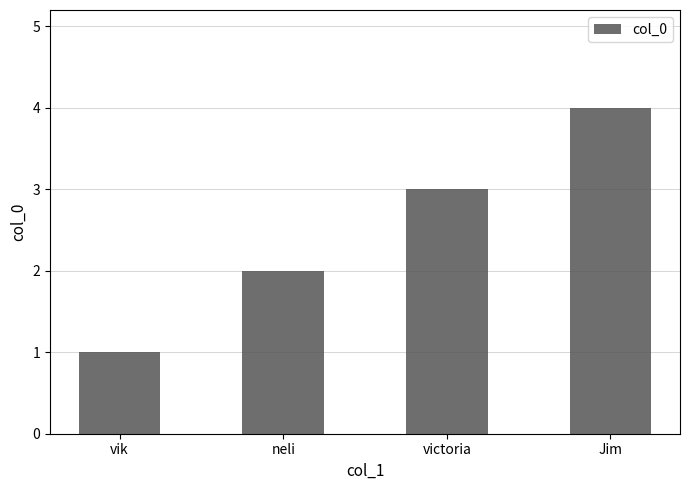

The chart shows a value of 5 at Jim. True or false?

False